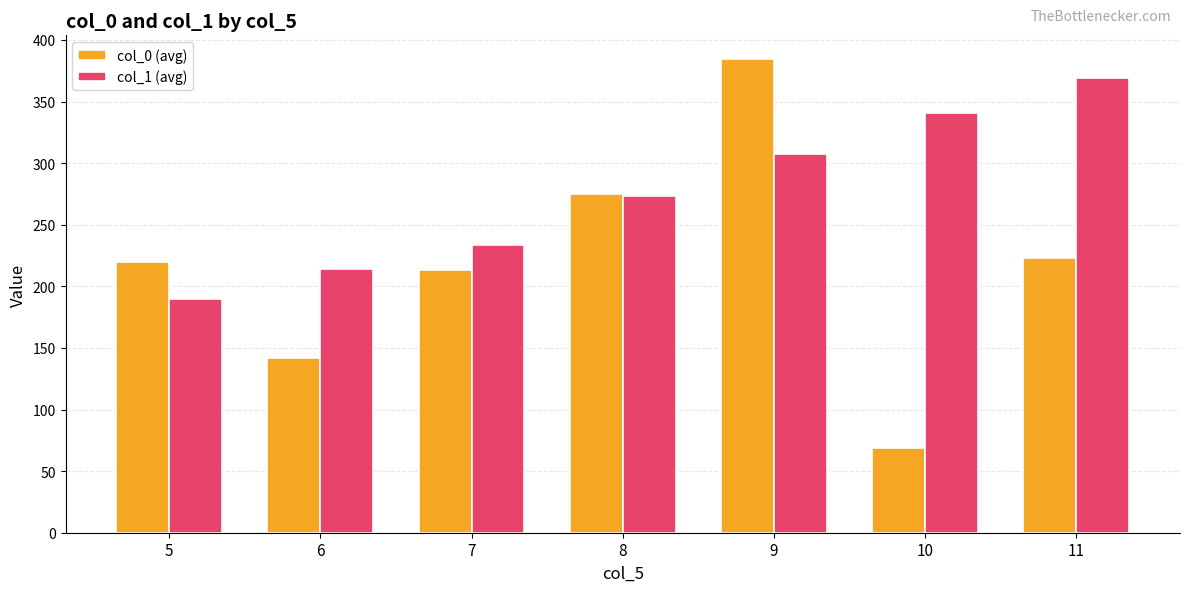

Rank the series by their average value, from lowest to highest.

col_0 (avg), col_1 (avg)